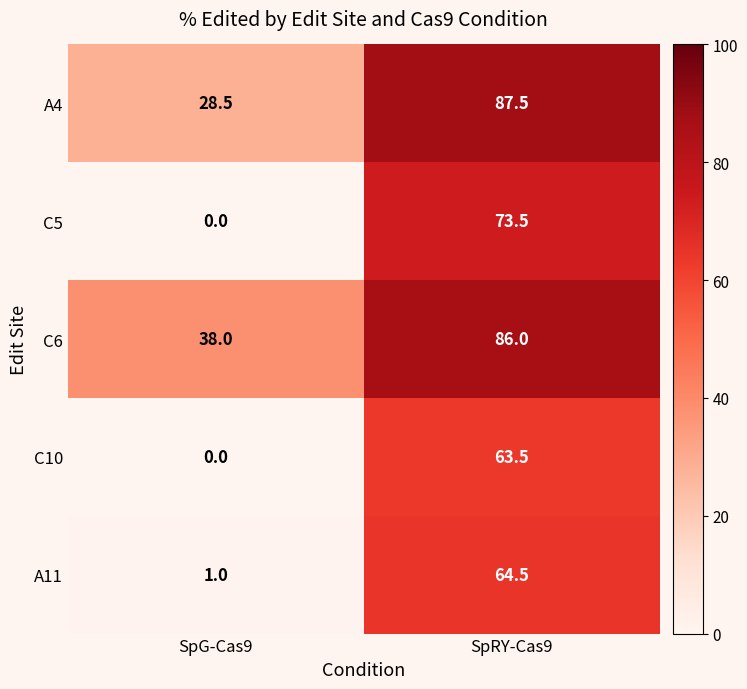

Between SpG-Cas9 and SpRY-Cas9, which series saw the biggest shift?

C5